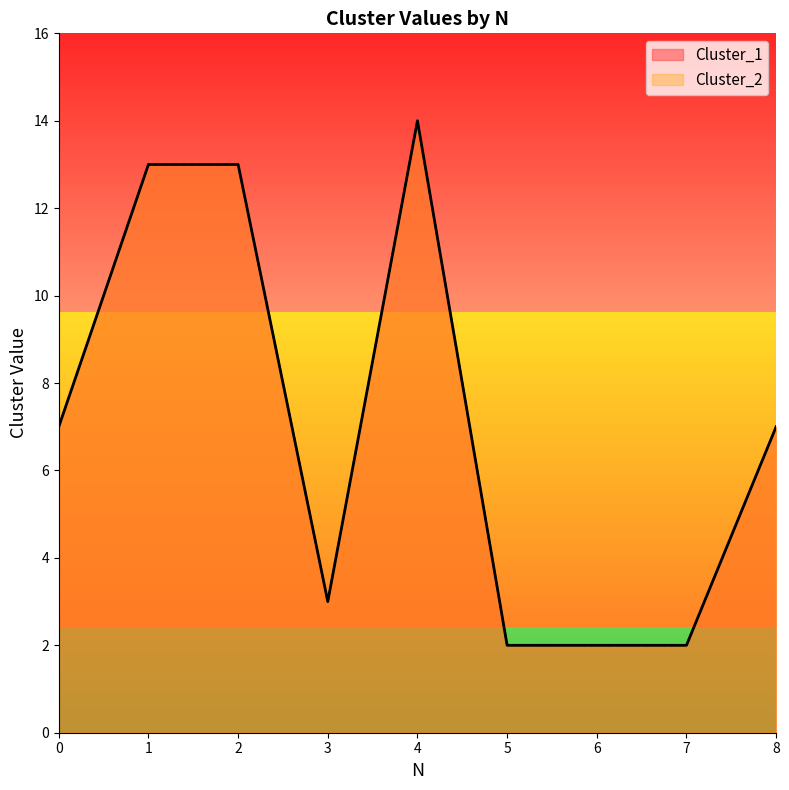

Where is the first local maximum for Cluster_2?

4